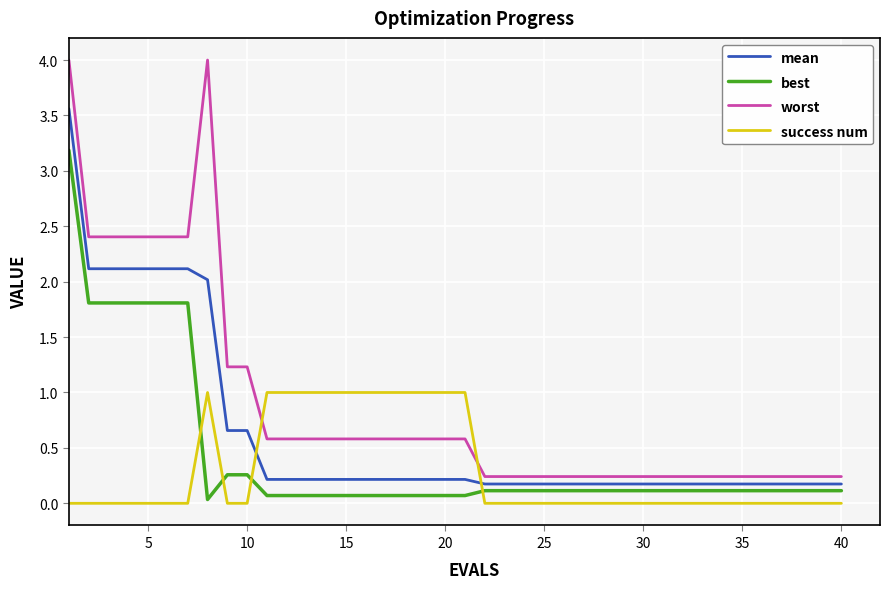

How many intersections are there between best and success num?

4